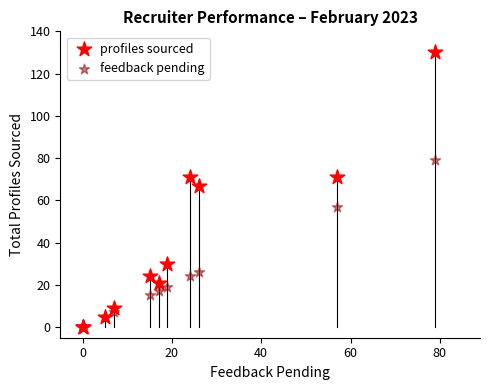

In the feedback pending series, what Y value is closest to 39?

26